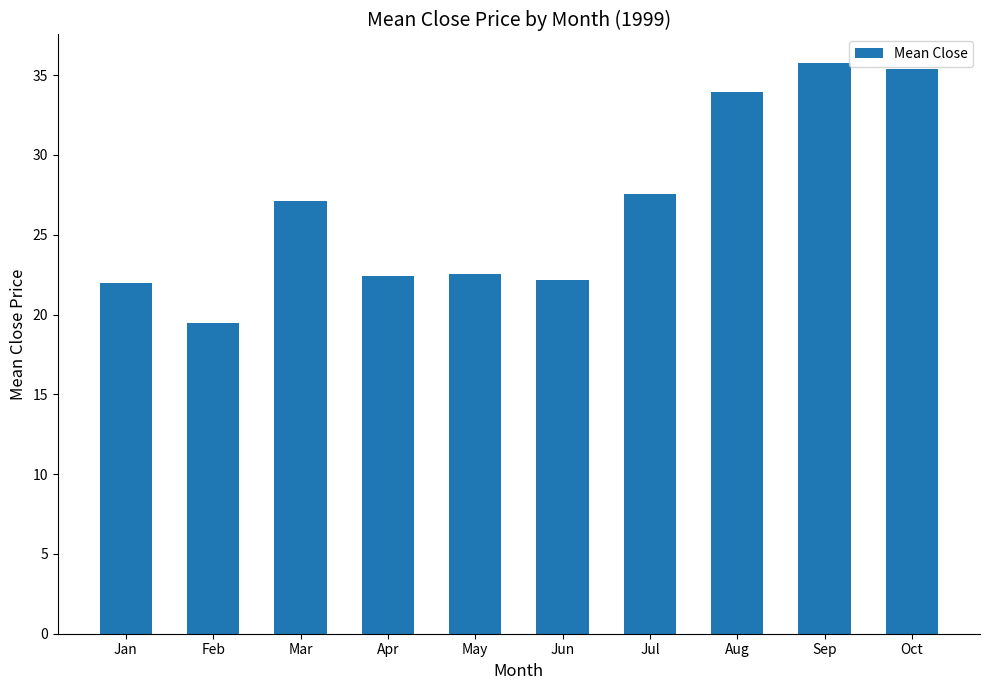

What is the ratio of the value at May to the value at Jan?

1.0